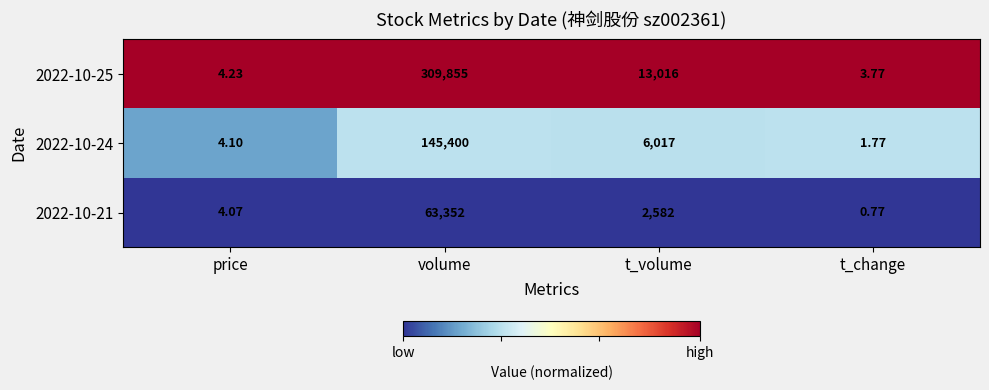

Which category has the lowest value in the 2022-10-21 series?

t_change